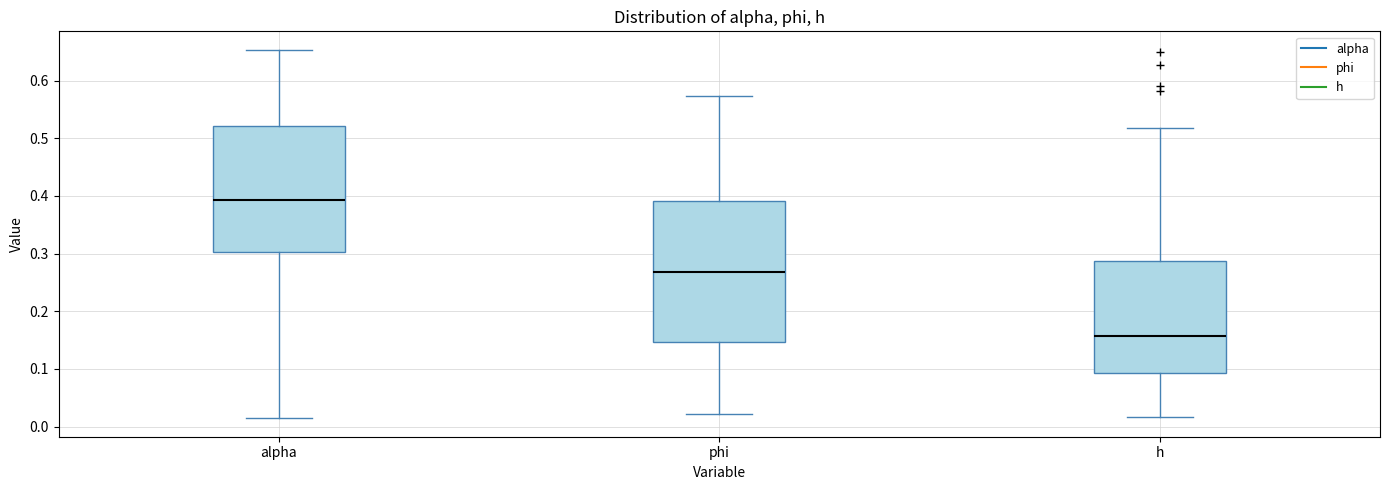

Which box's median line is the lowest?

h